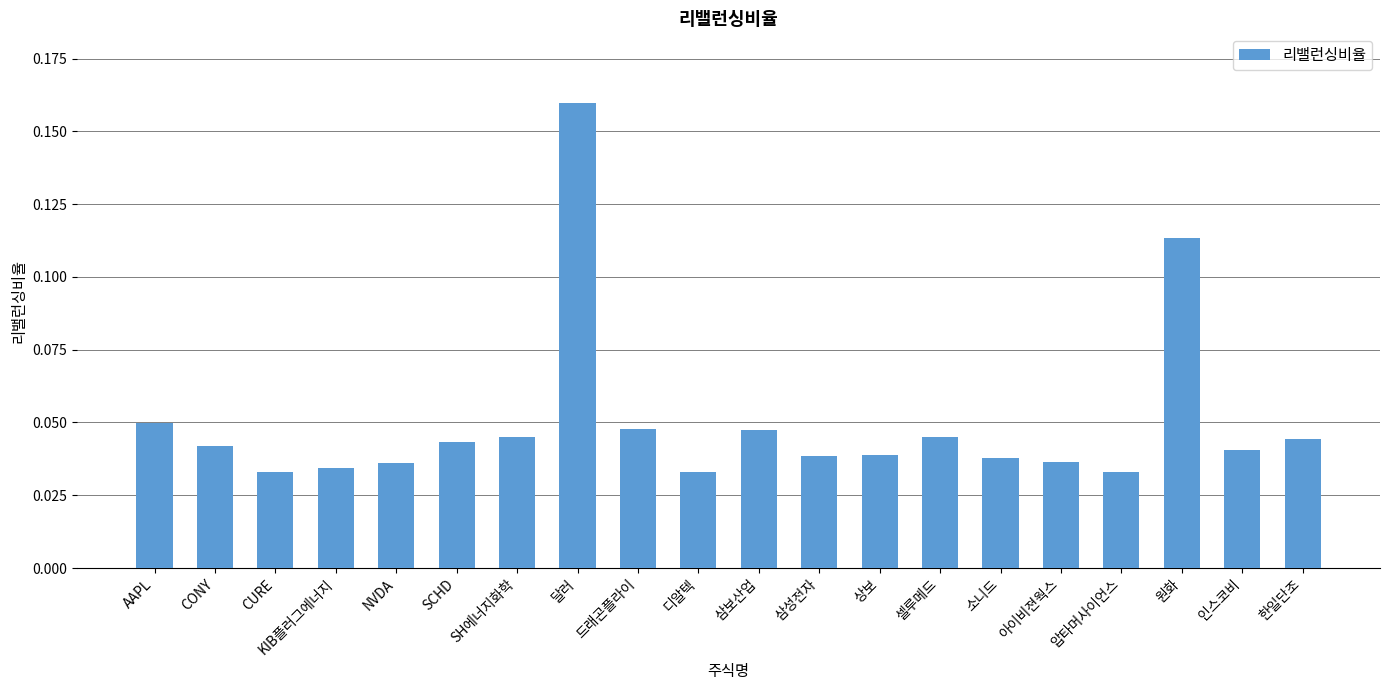

What is the label of the 10th bar from the right?

삼보산업